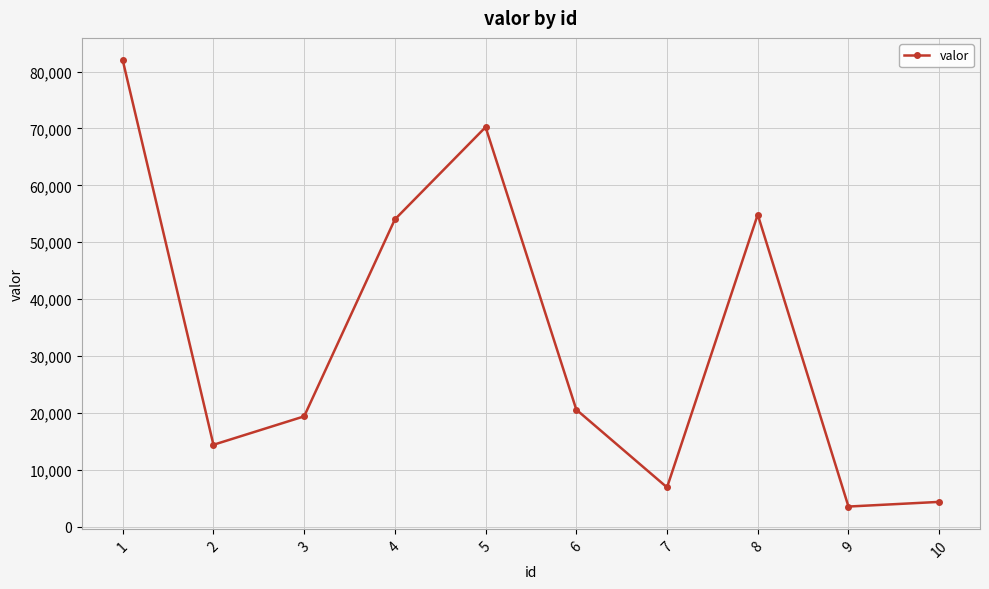

List the labels in order of value, largest first.

1, 5, 8, 4, 6, 3, 2, 7, 10, 9